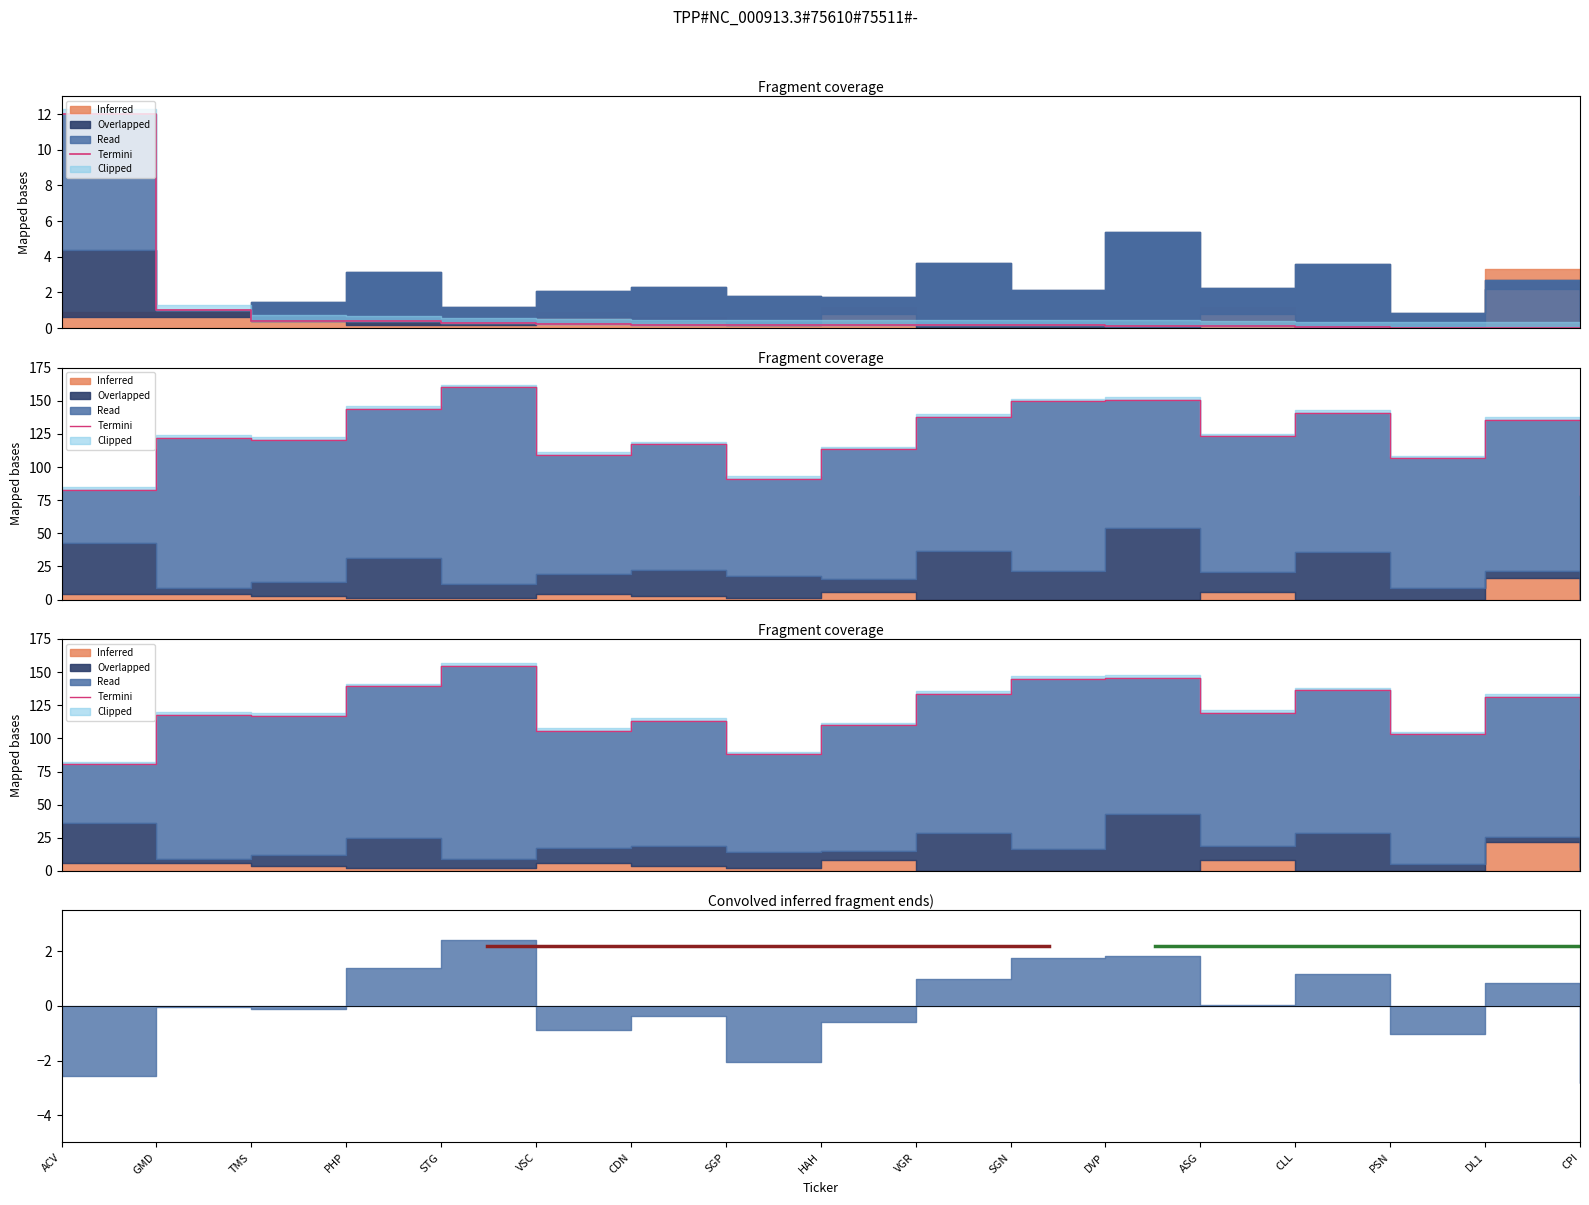

Is it true that the value at DVP is 145.8?

True